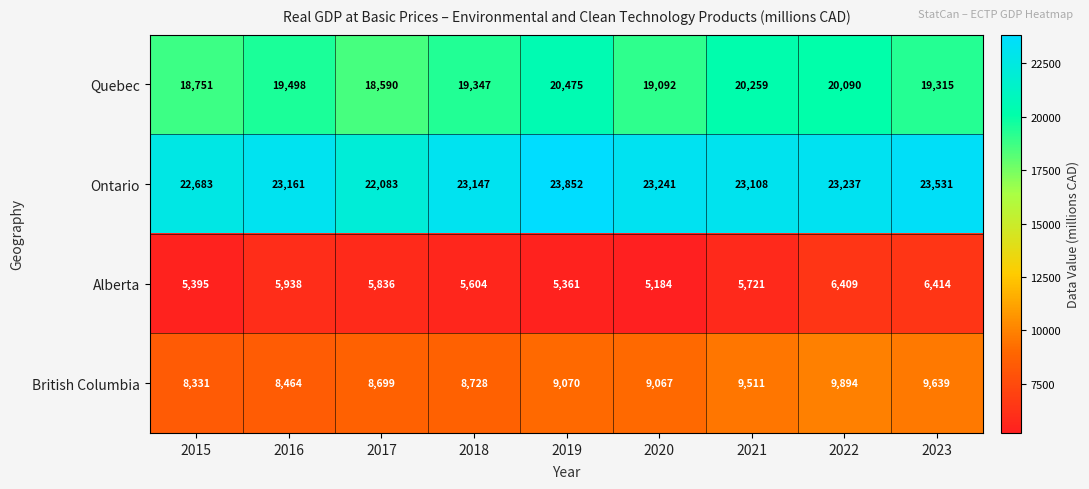

Where is Ontario nearest to the value 22967?

2021